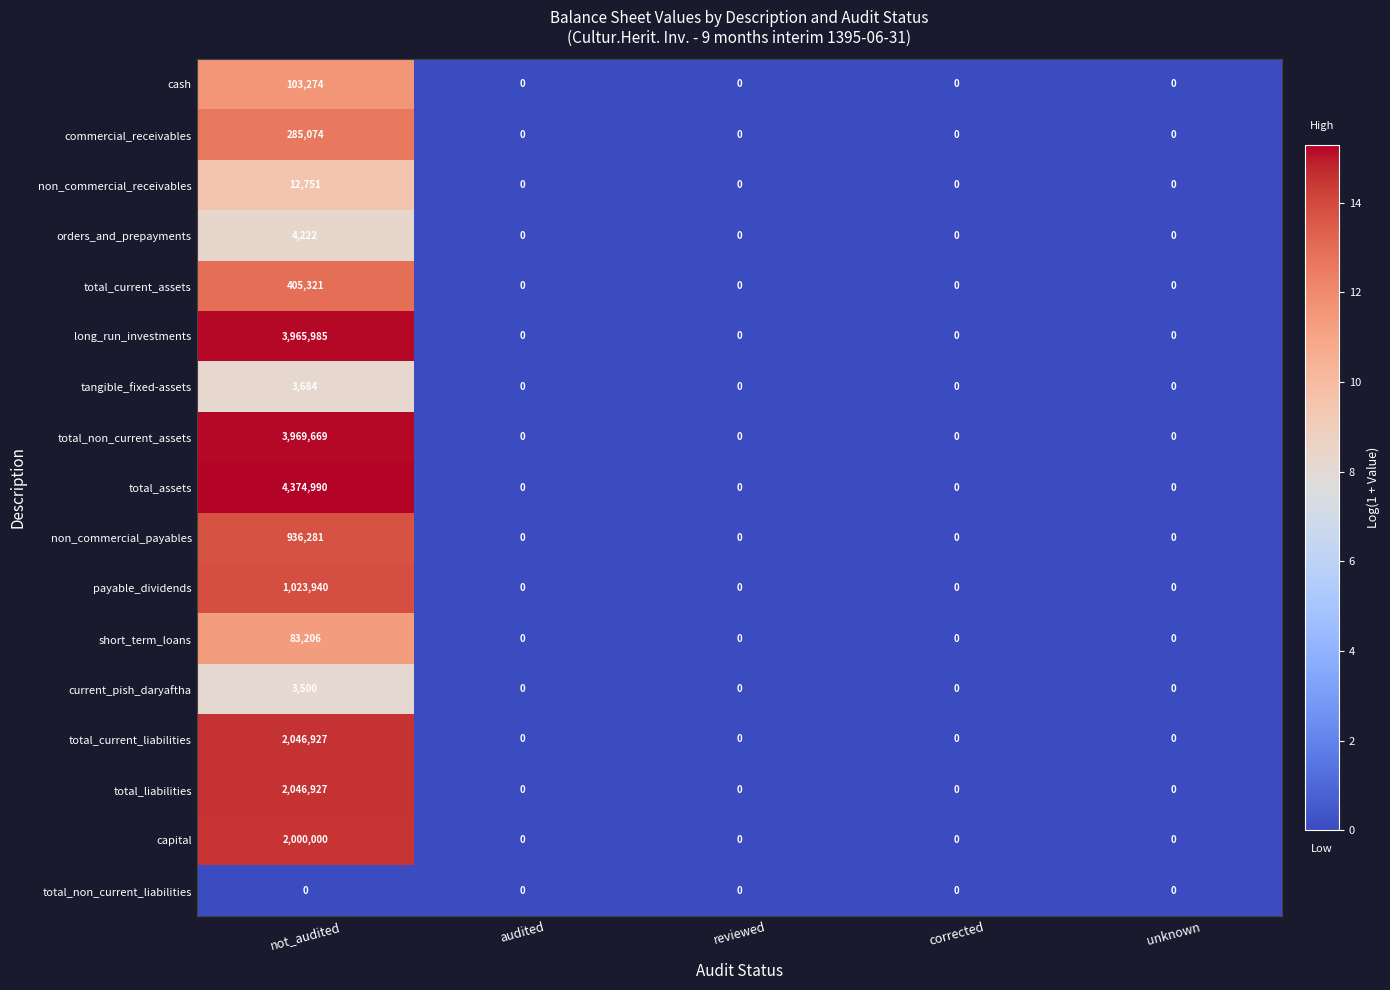

What is the difference between the highest and lowest values at not_audited?

4374990